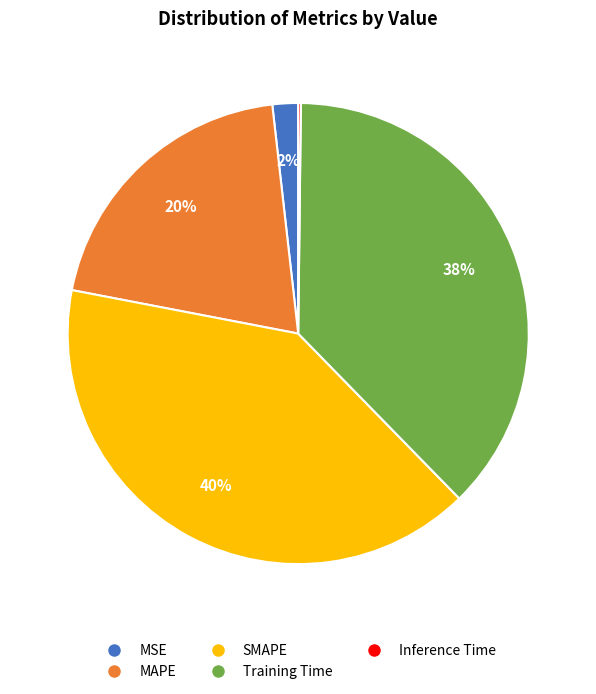

Which category has the biggest portion of the pie?

SMAPE